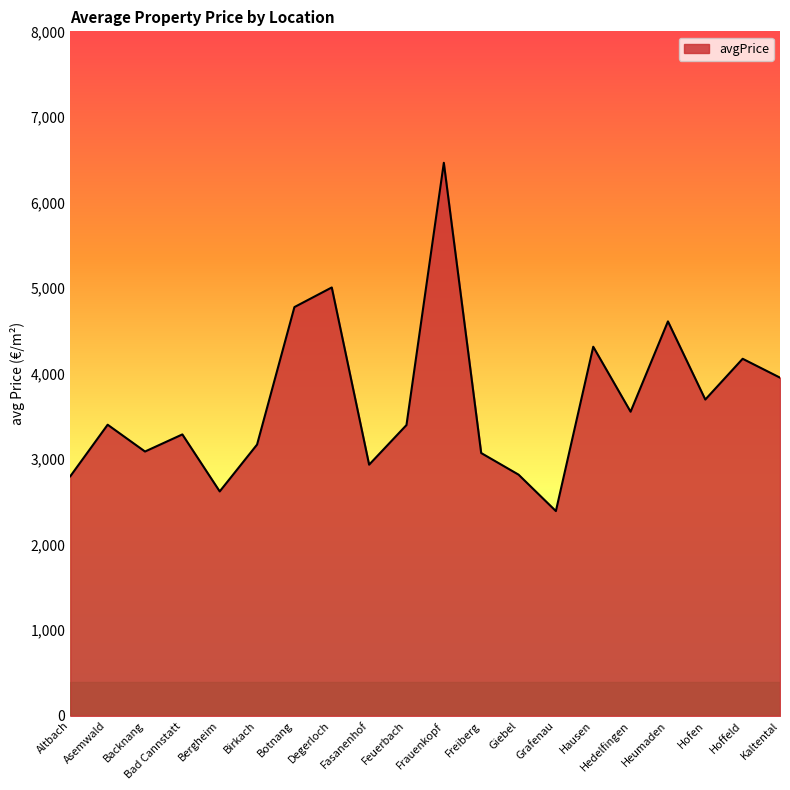

Where does the data first go above 3402?

Asemwald